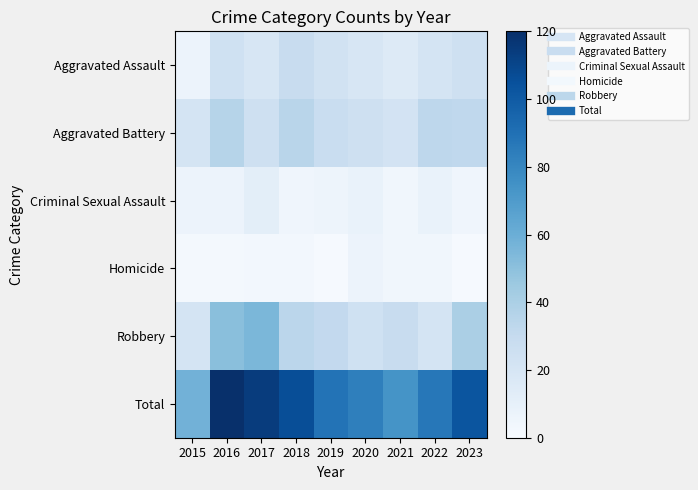

Rank the series by their maximum value, from highest to lowest.

Total, Robbery, Aggravated Battery, Aggravated Assault, Criminal Sexual Assault, Homicide